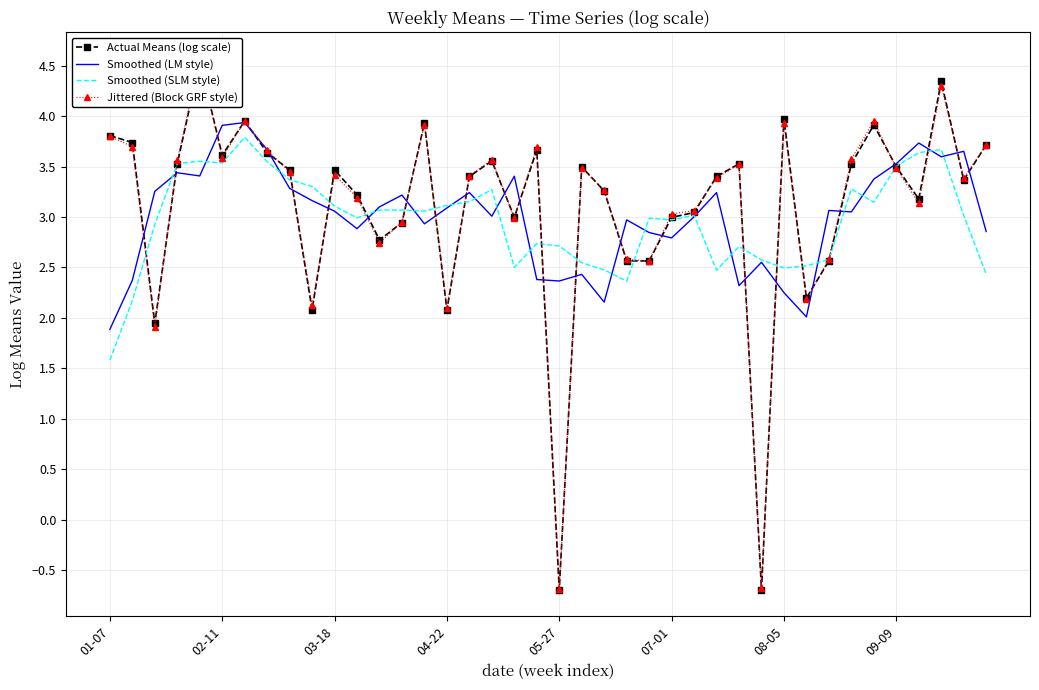

How many lines are shown in the chart?

4